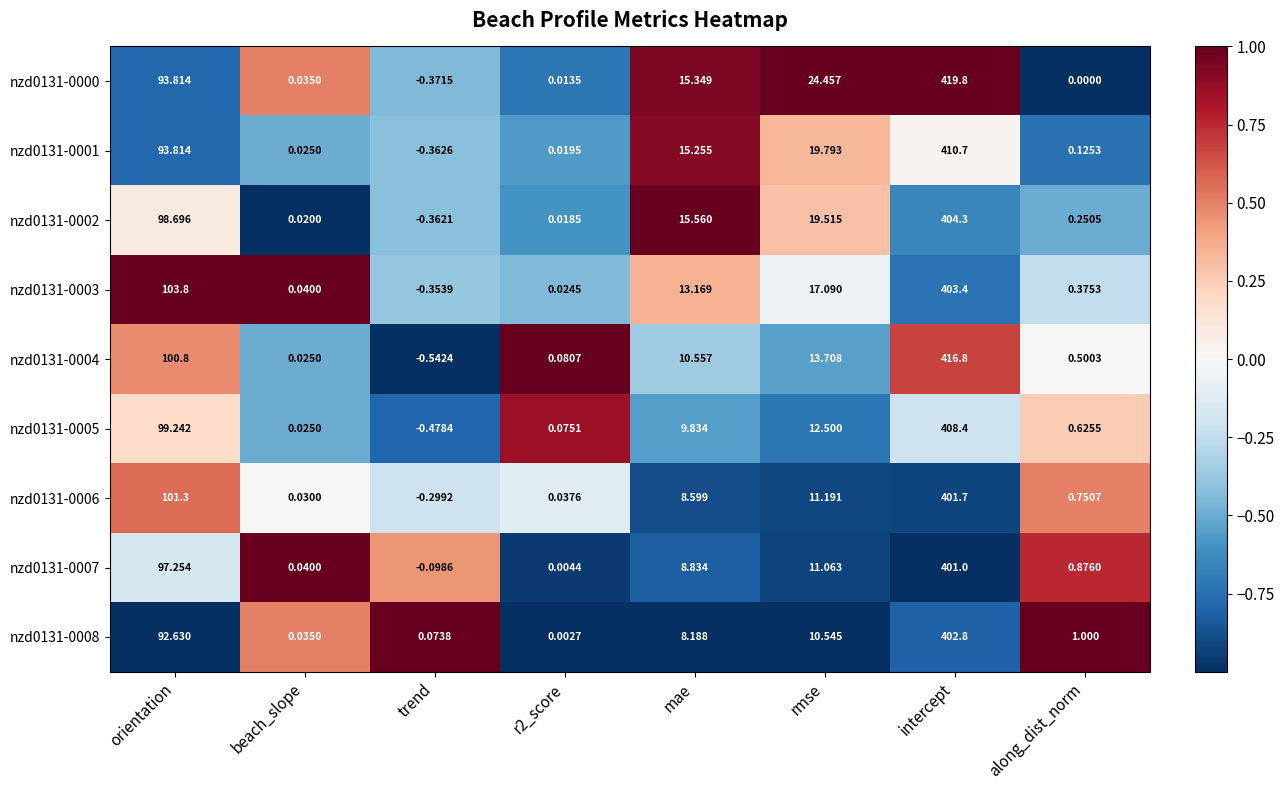

Where is nzd0131-0005 nearest to the value 203?

orientation